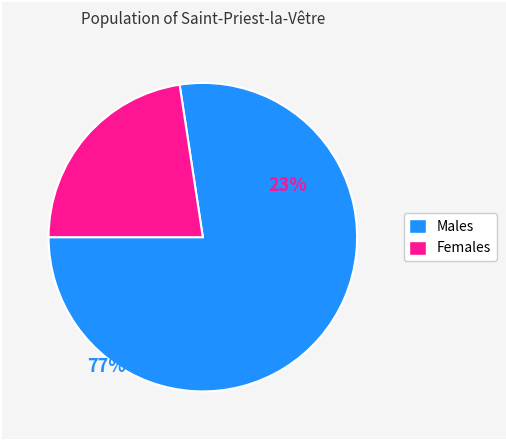

Is there a majority slice in this chart?

Yes